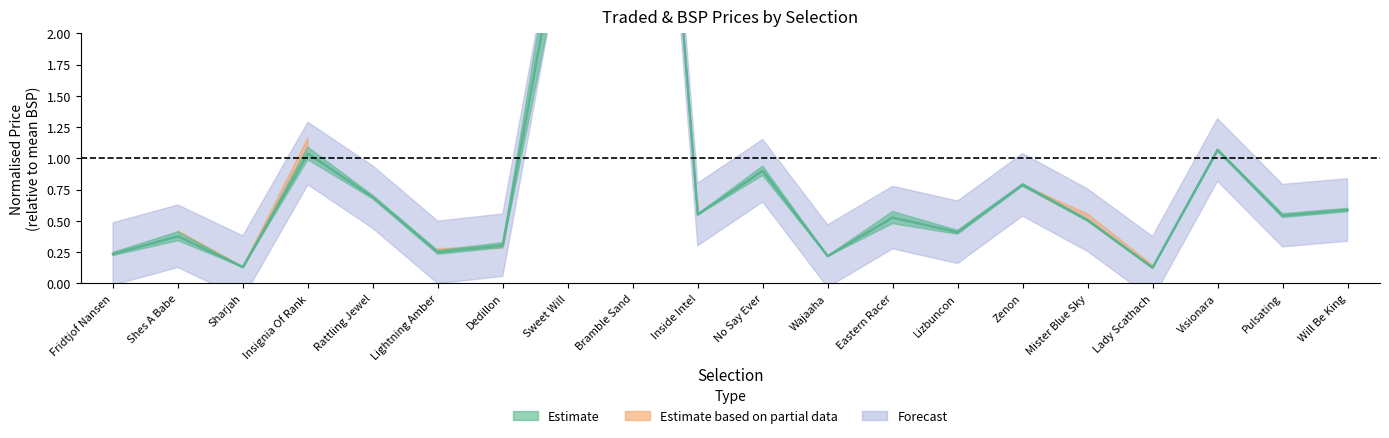

At how many categories does at least one series exceed 3?

2